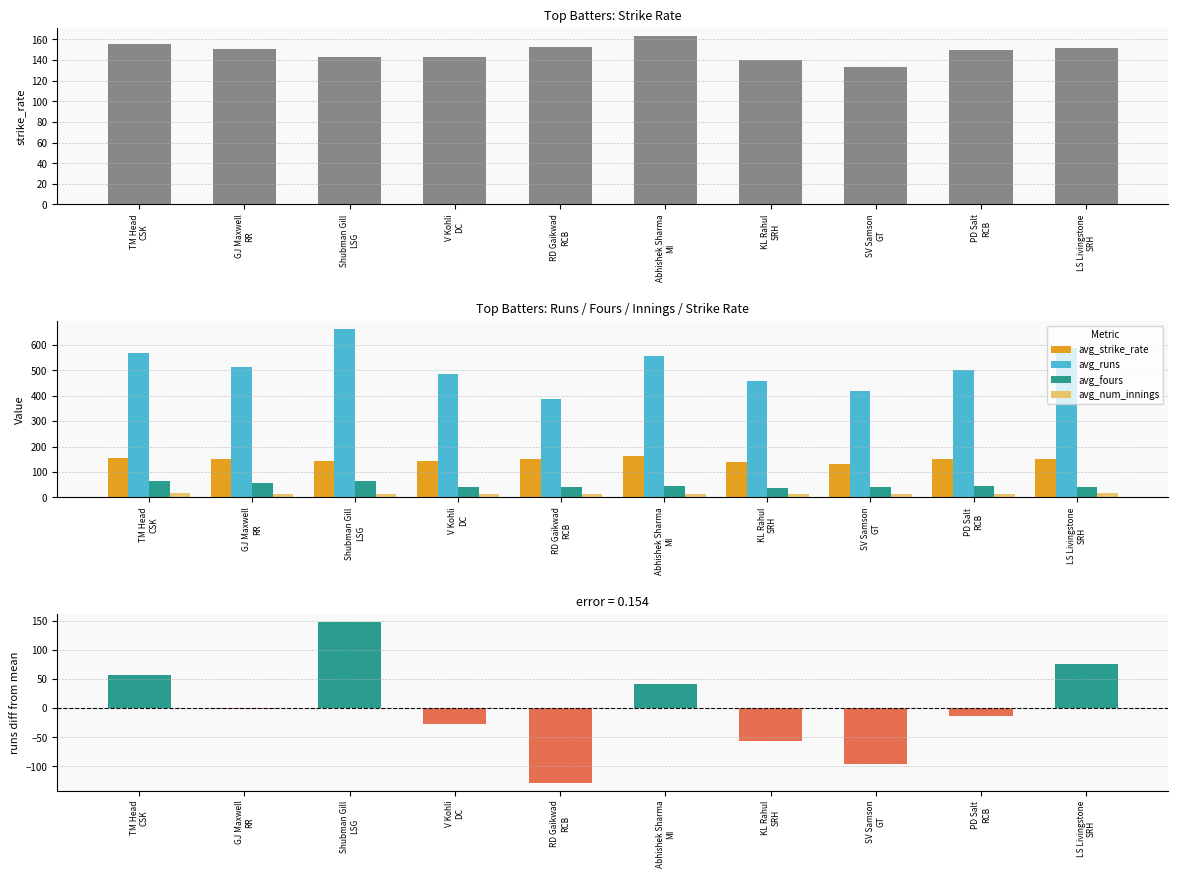

How many data points does each series have?

10